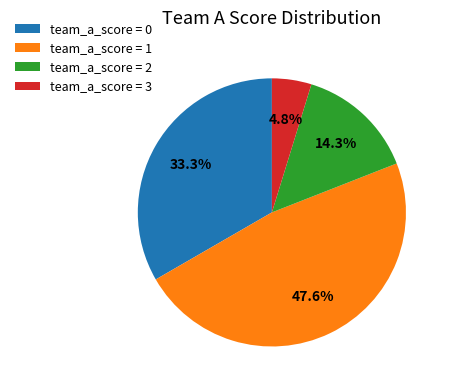

Is team_a_score = 3 the majority of the pie?

No